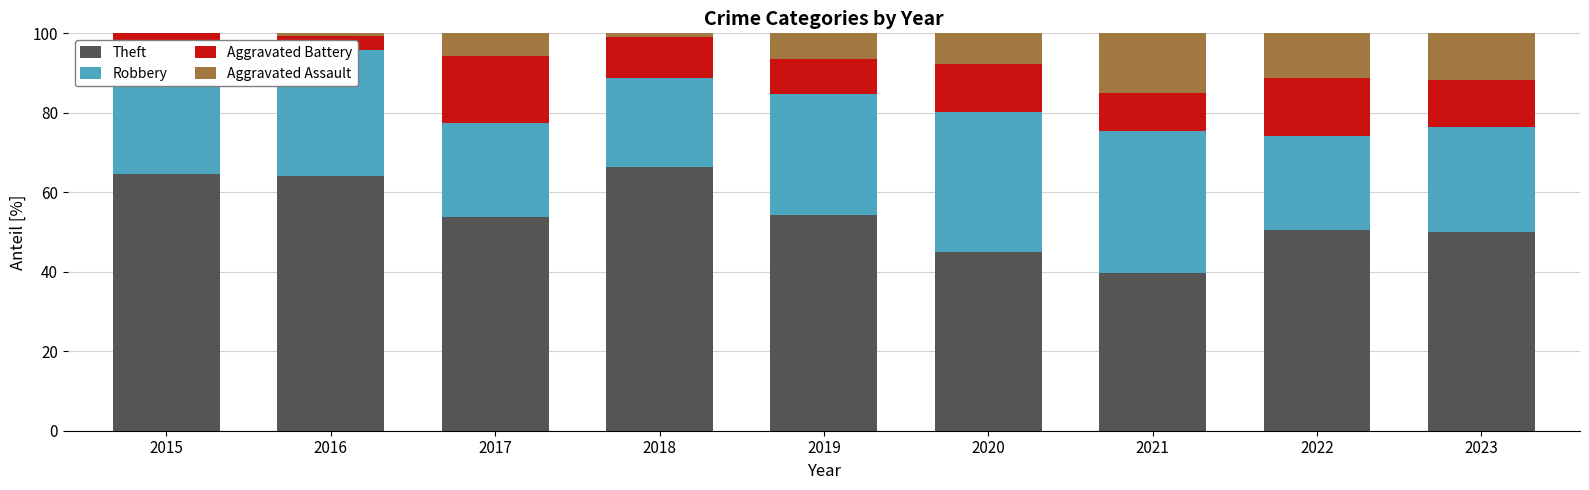

What is the maximum value for Theft?

66.3